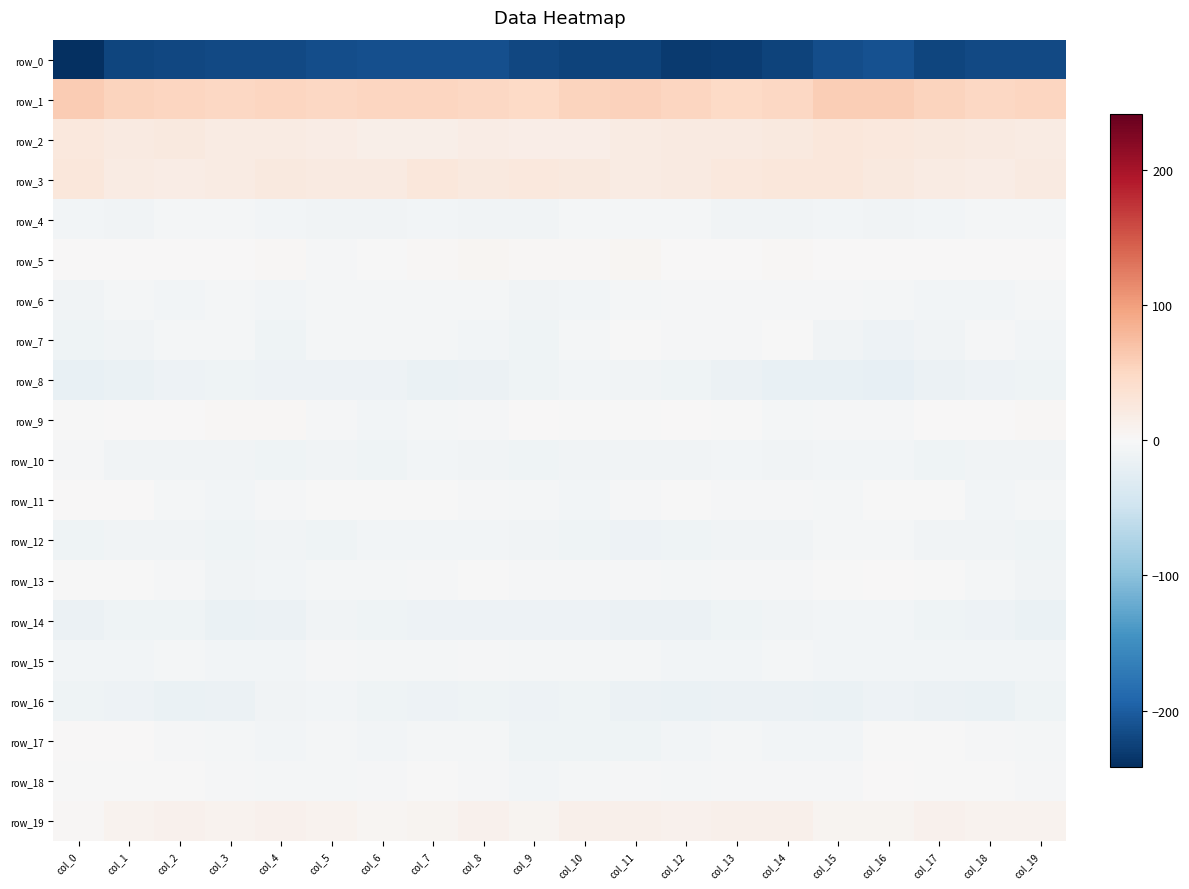

What is the difference between the row_11 values at col_5 and col_10?

5.5